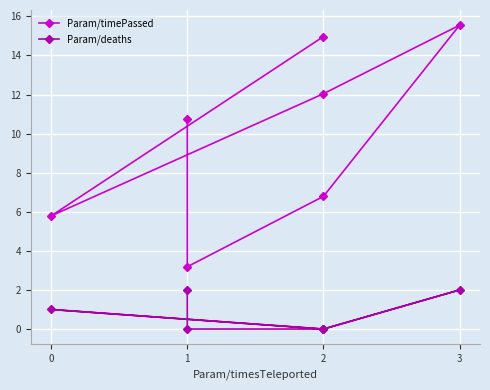

What is the average value of the Param/timePassed series?

9.9